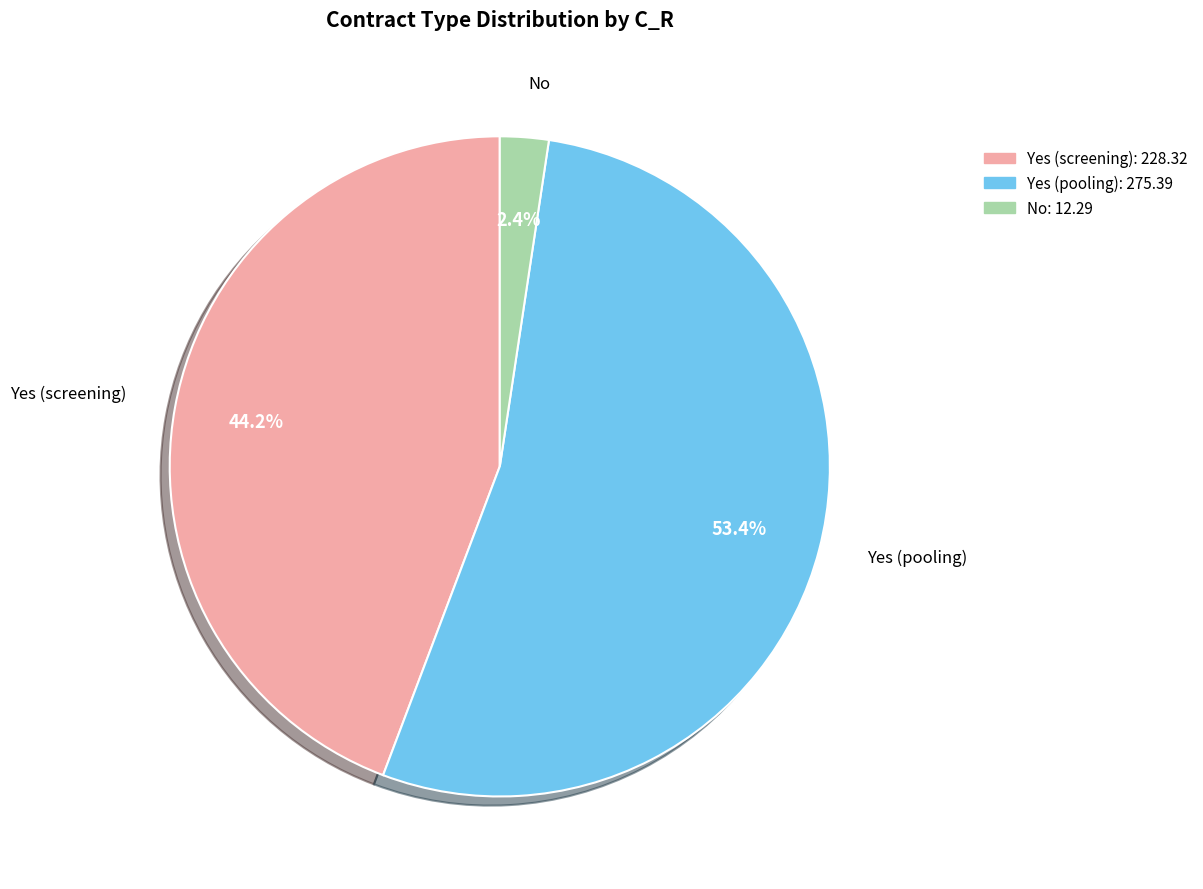

How many slices are in this pie chart?

3